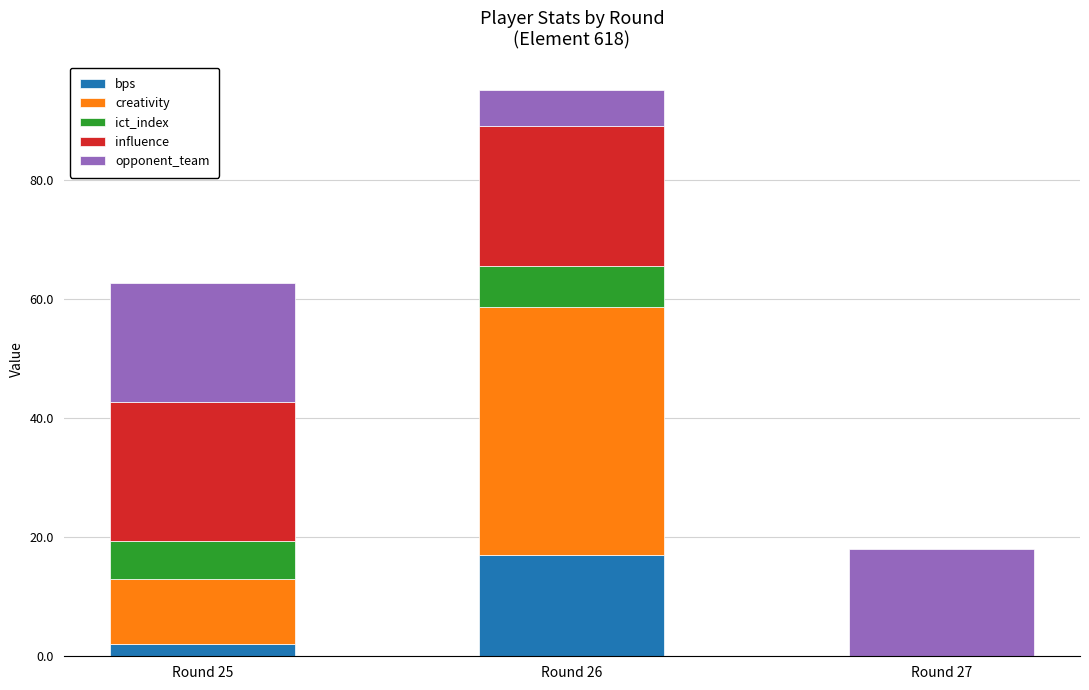

Does the chart contain stacked bars?

Yes